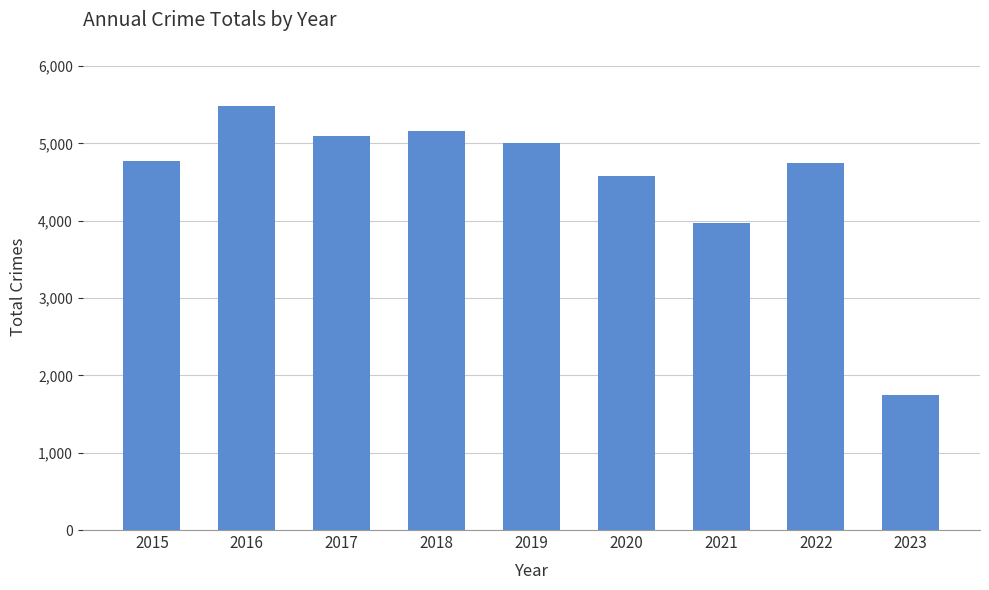

How many data points does each series have?

9